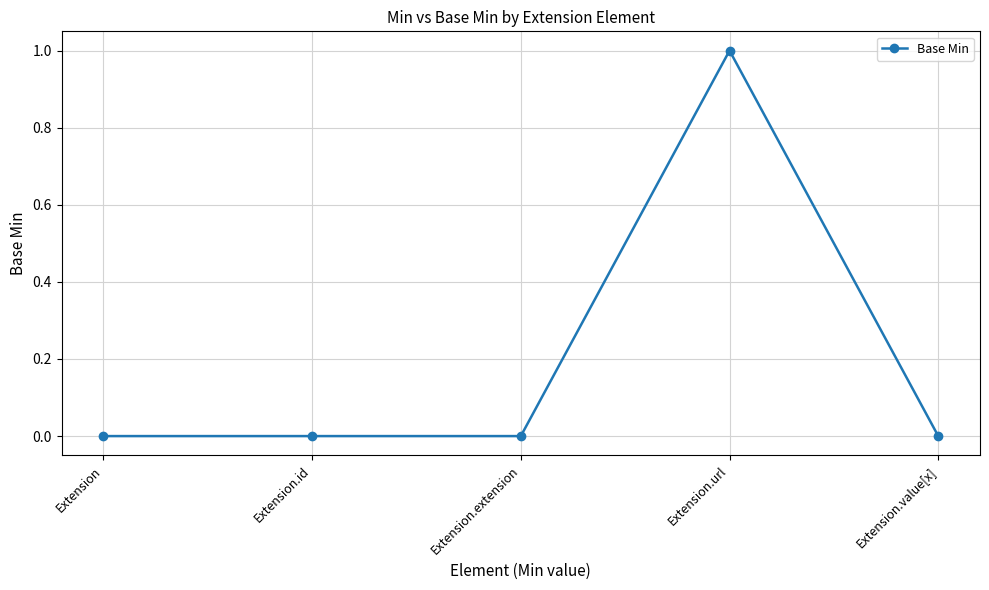

Reading left to right, extract all data points from this chart.

0	0	0	1	0